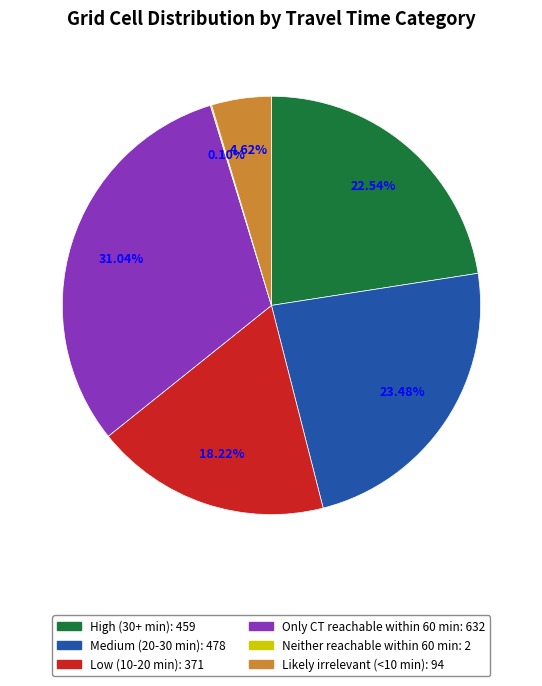

True or false: High (30+ min) accounts for 29% of the total.

False